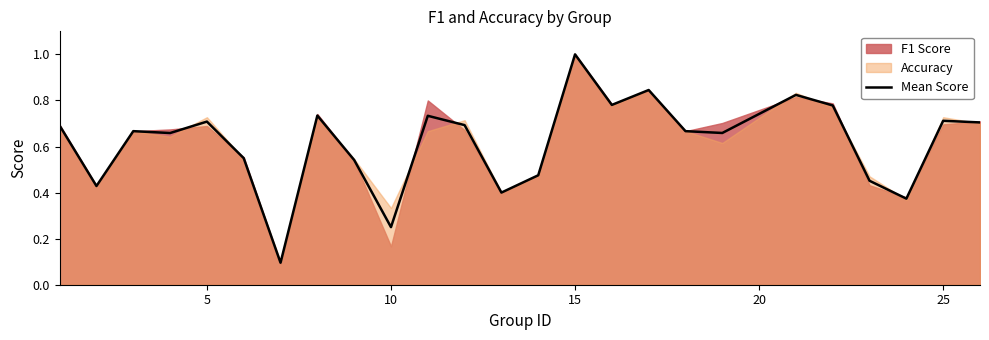

The value at 15 is 1.2. True or false?

False